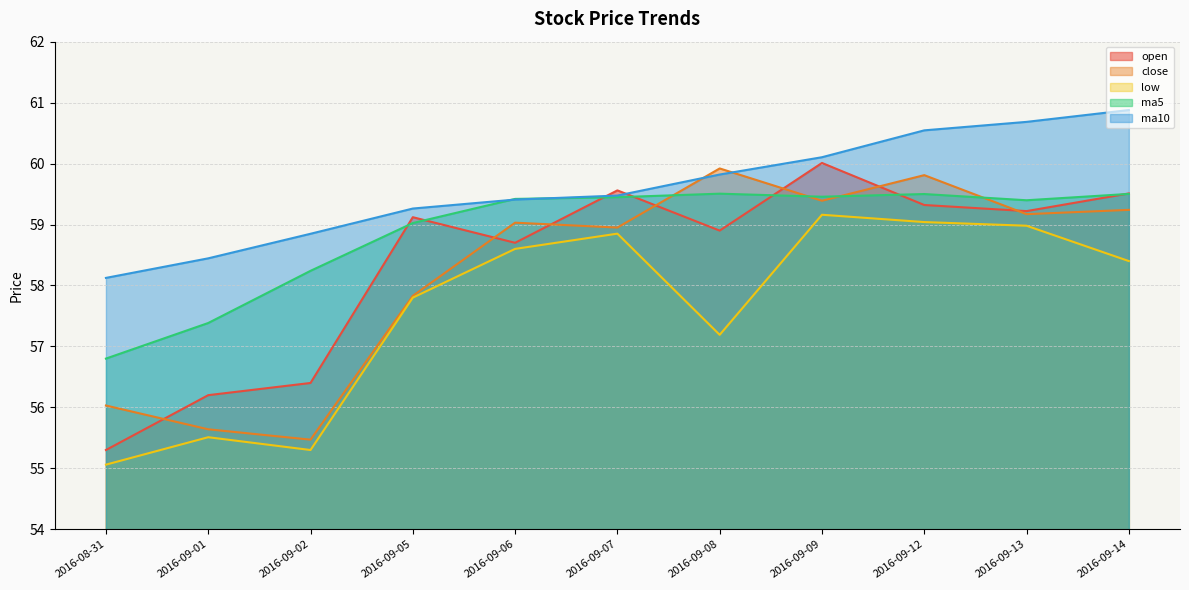

How many intersections are there between open and ma5?

7